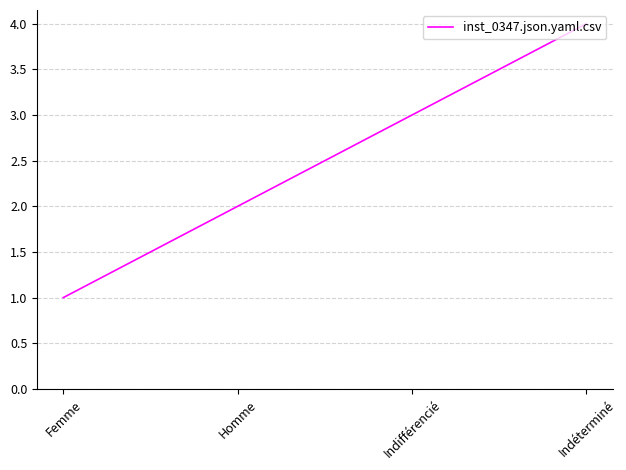

True or false: the data shows 1 at Femme.

True